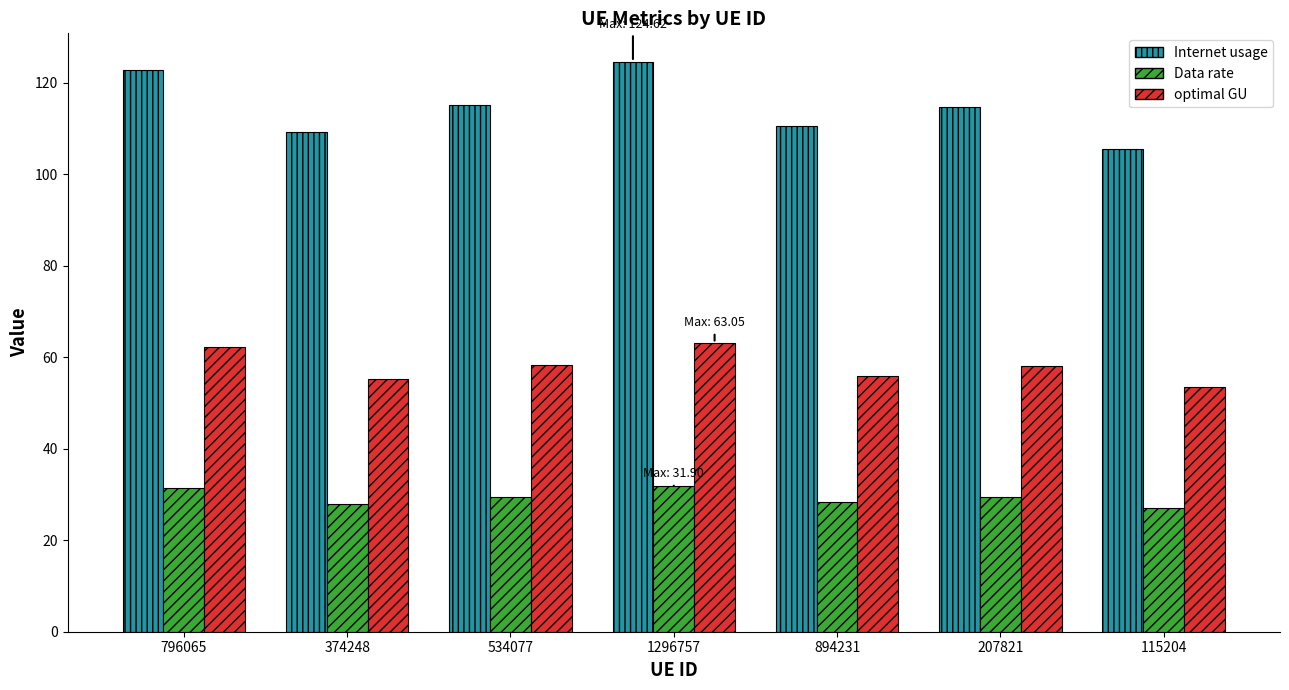

Rank the series at 374248 from lowest to highest value.

Data rate, optimal GU, Internet usage